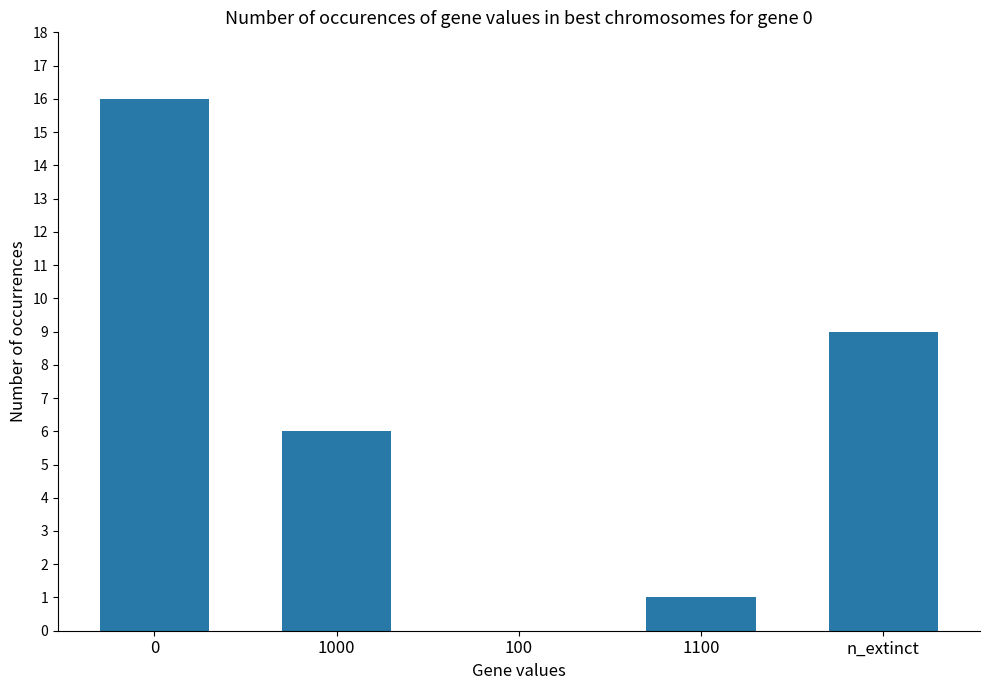

Are the bars horizontal?

No